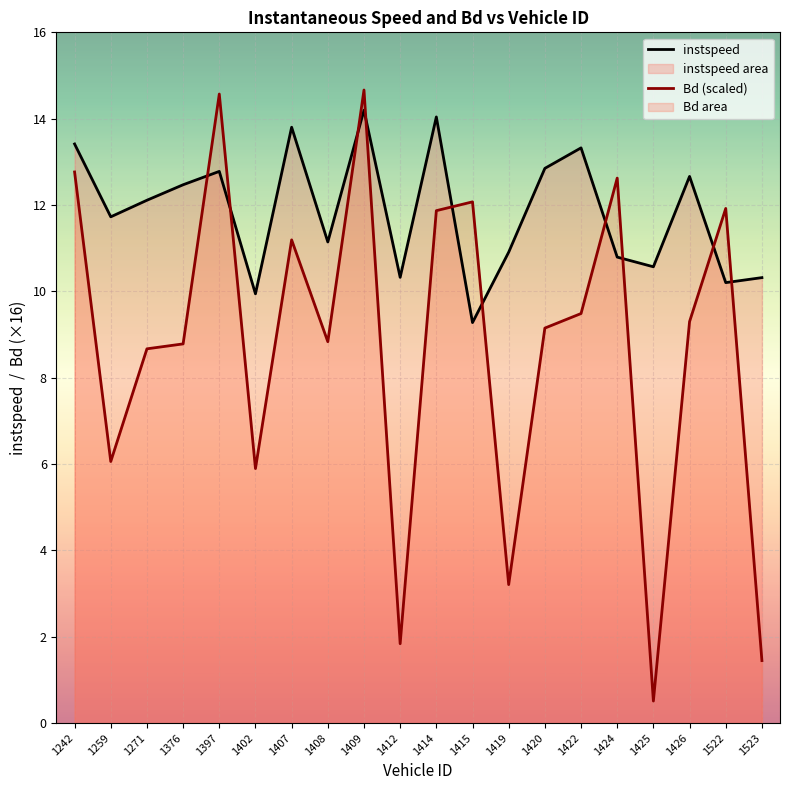

True or false: Bd (scaled) and instspeed intersect in this chart.

True